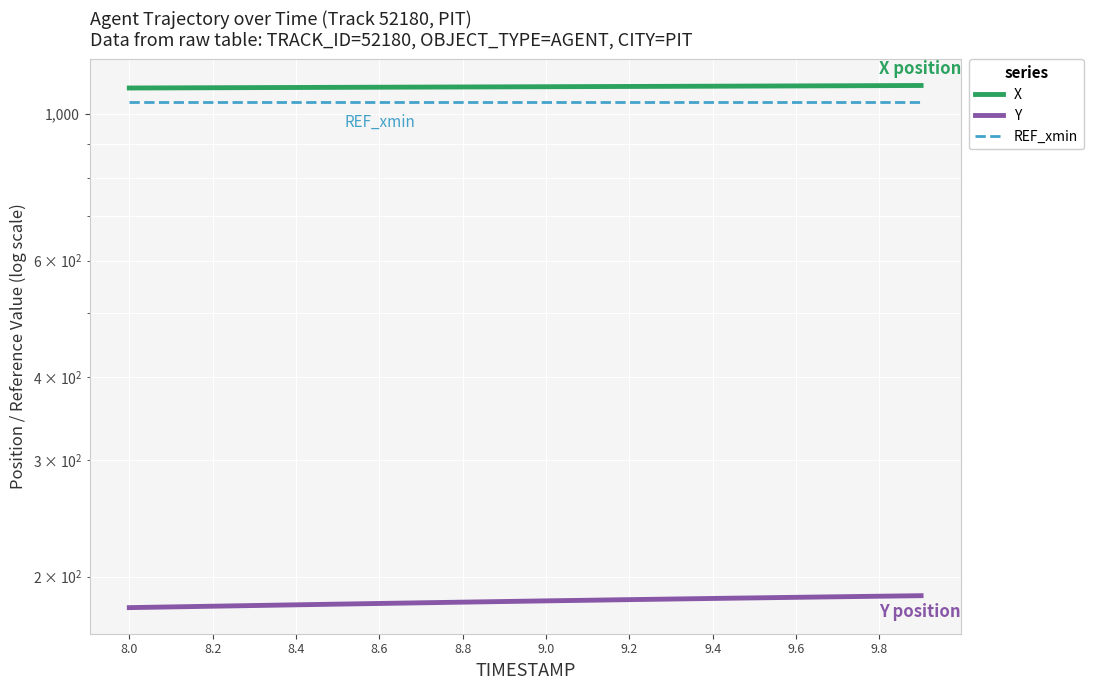

True or false: REF_xmin has a value of 1406.5 at 11.

False